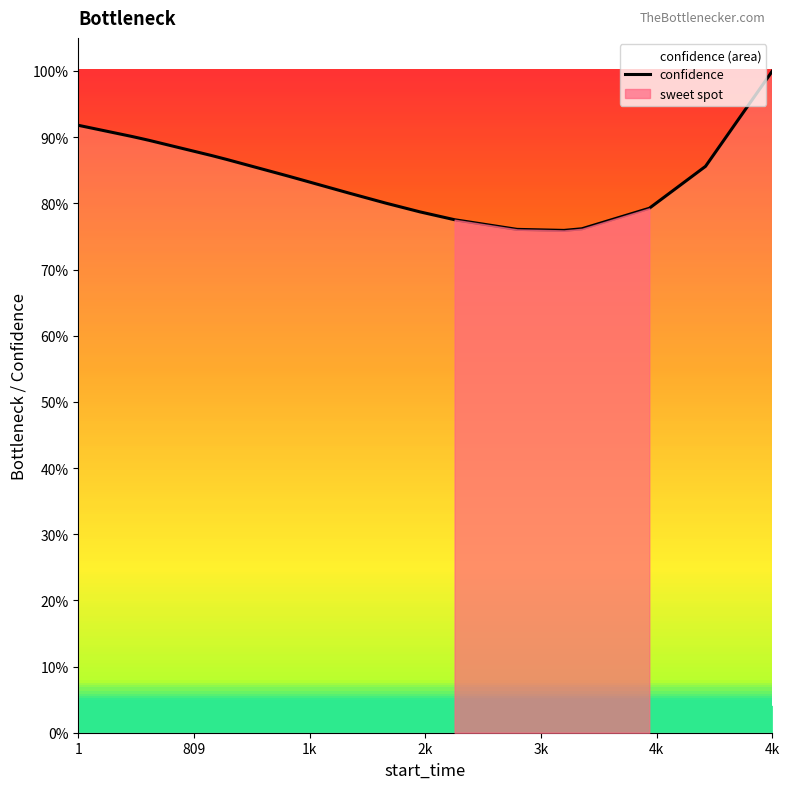

How many interior local valleys (lower than both neighbors) does the data have?

1